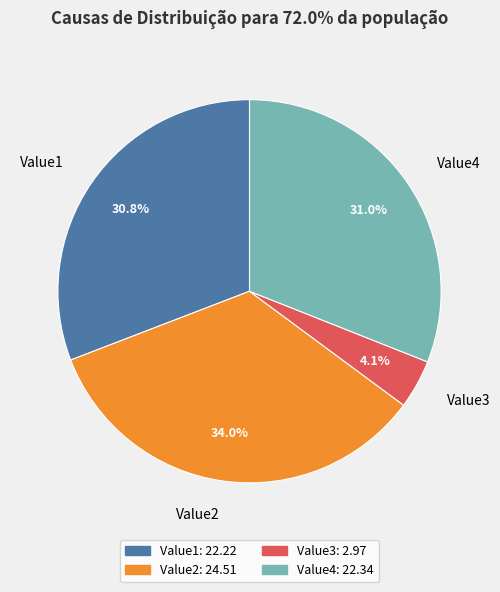

How many segments does this pie chart have?

4